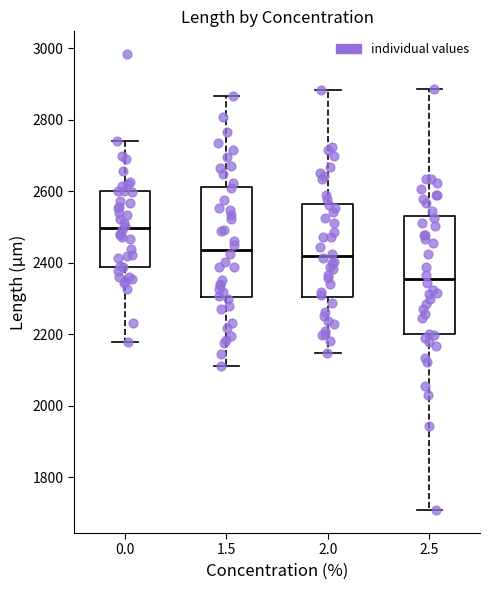

Where does the lower whisker of the box at x = 2.0 end on the y-axis? The values are not printed on the chart, so give them approximately, as read against the axis.

2140